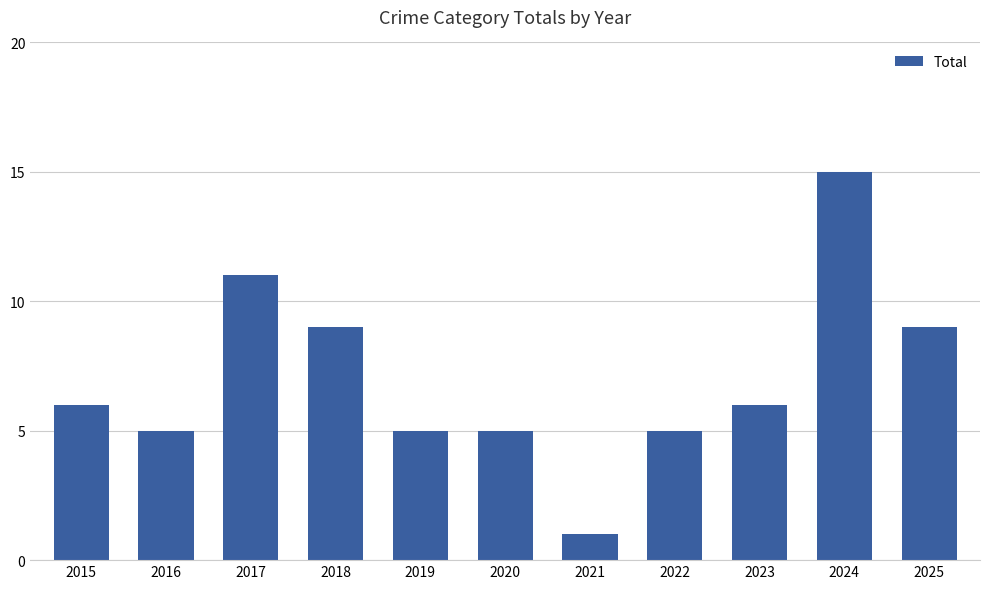

What is the change in value from 2020 to 2025?

+4